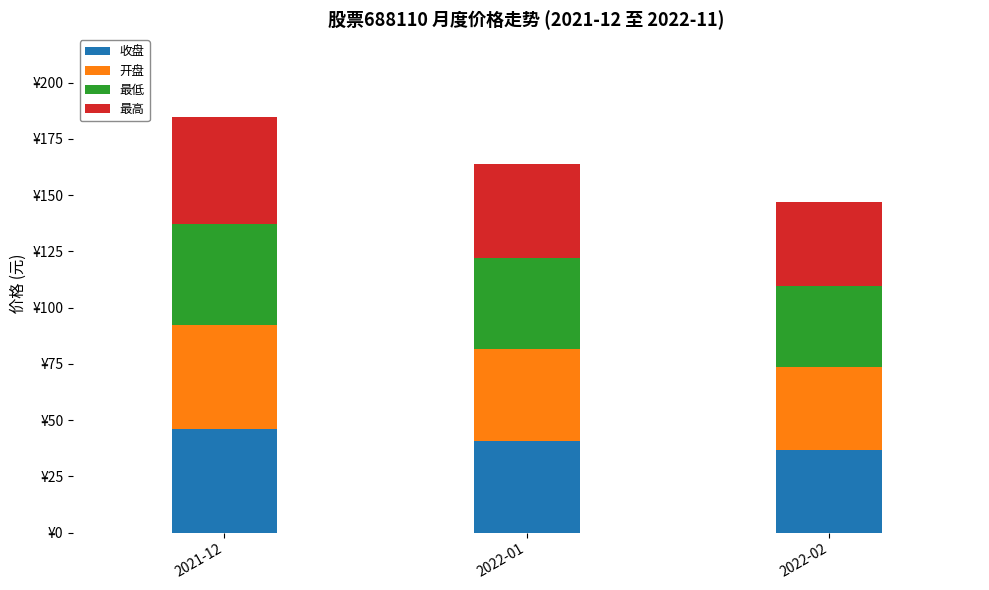

Does the chart contain stacked bars?

Yes